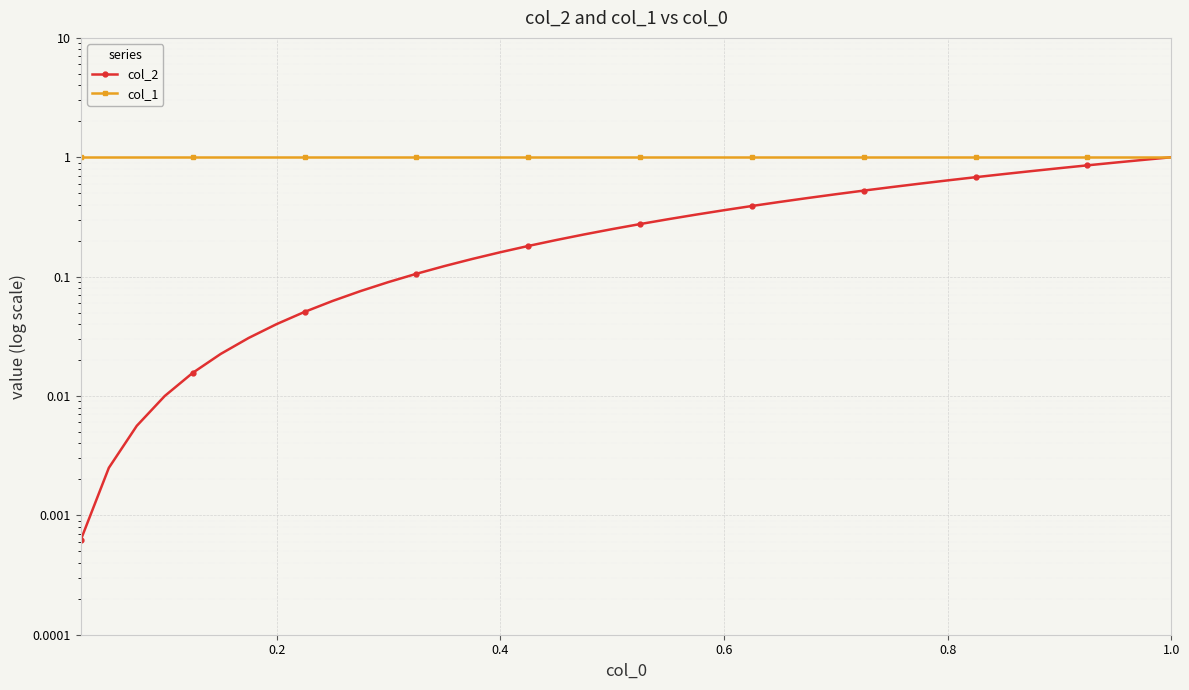

Rank the series by their average value, from highest to lowest.

col_1, col_2